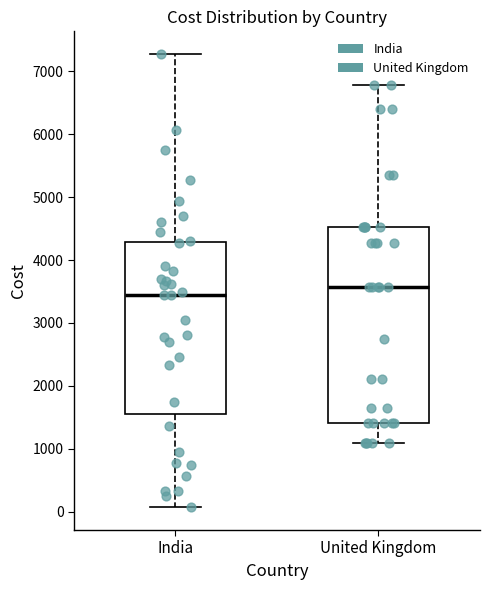

Where is the lower edge of the box for India on the y-axis? The values are not printed on the chart, so give them approximately, as read against the axis.

1500